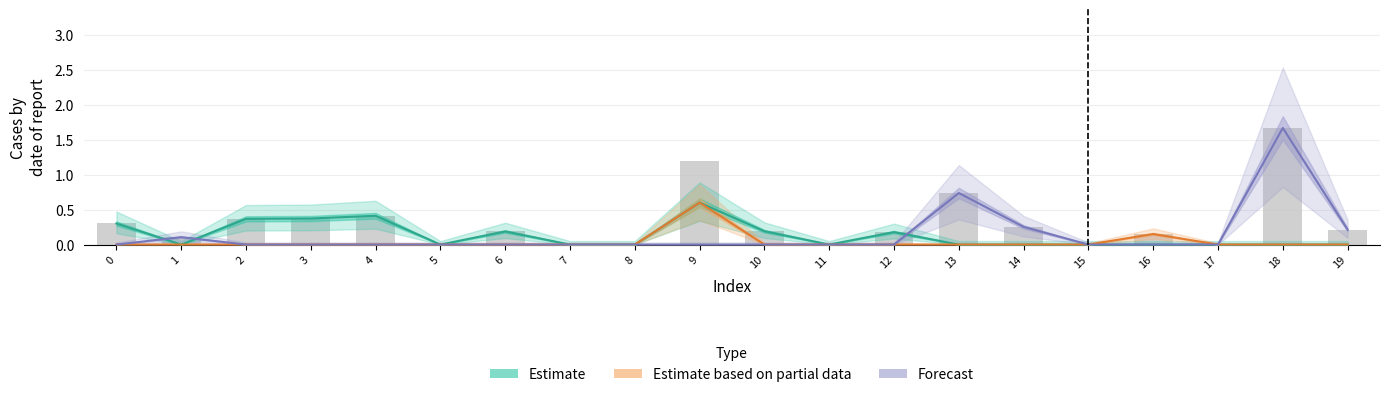

How many positive values does the Forecast series have?

5